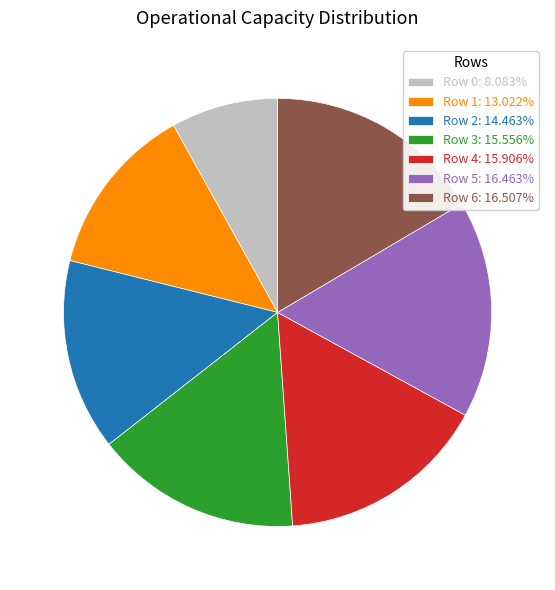

Combined, do Row 2: 14.463% and Row 5: 16.463% account for over 50%?

No